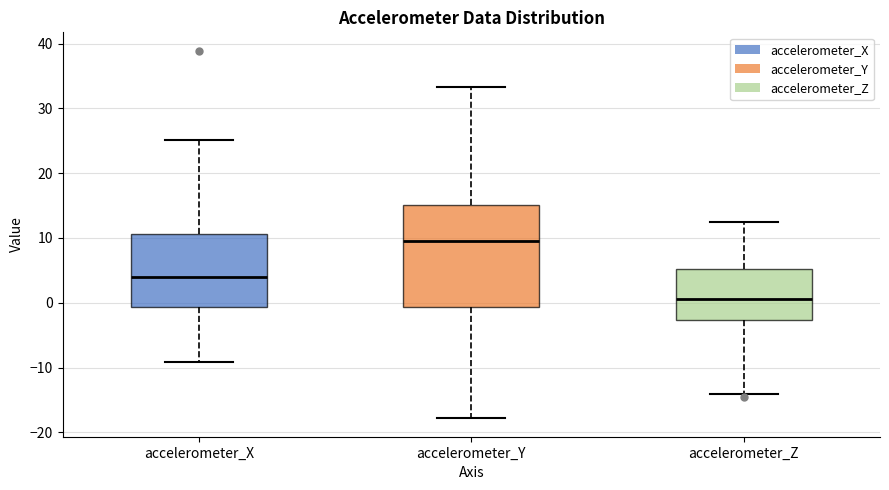

Reading left to right, read every box against the y-axis: the position of its median line, the range the box covers, and the ends of its whiskers. The values are not printed on the chart, so give them approximately, as read against the axis.

accelerometer_X: median 4, box -1 to 11, whiskers -9 to 25
accelerometer_Y: median 10, box -1 to 15, whiskers -18 to 33
accelerometer_Z: median 1, box -3 to 5, whiskers -14 to 12